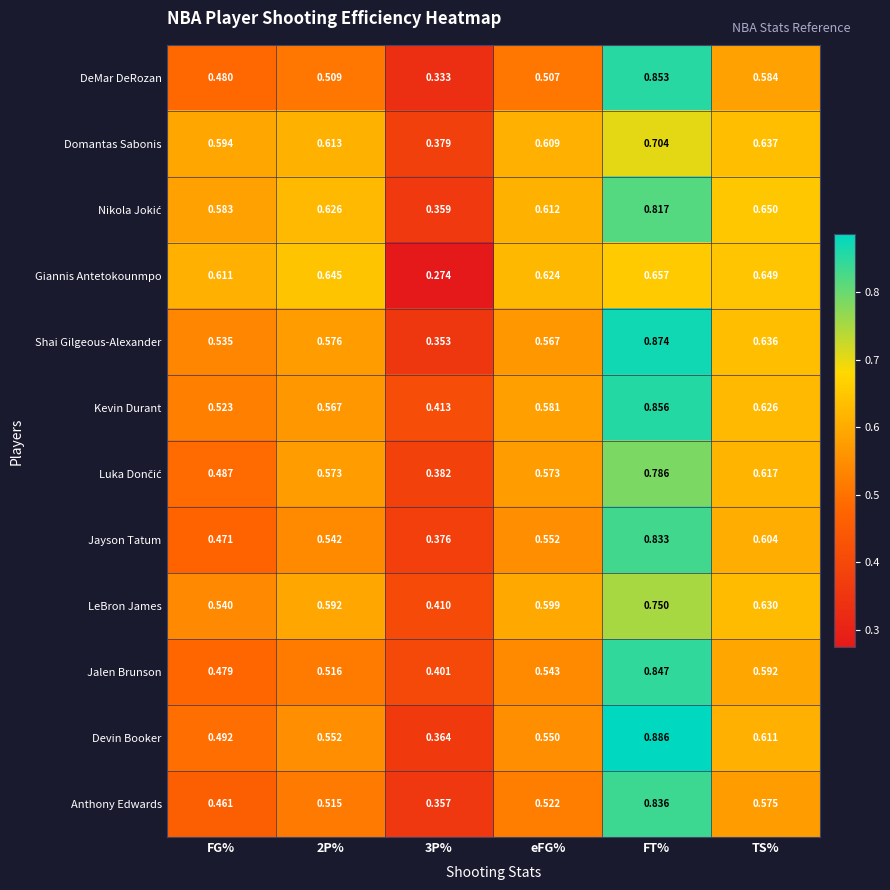

Which series has the largest range (max minus min)?

Devin Booker